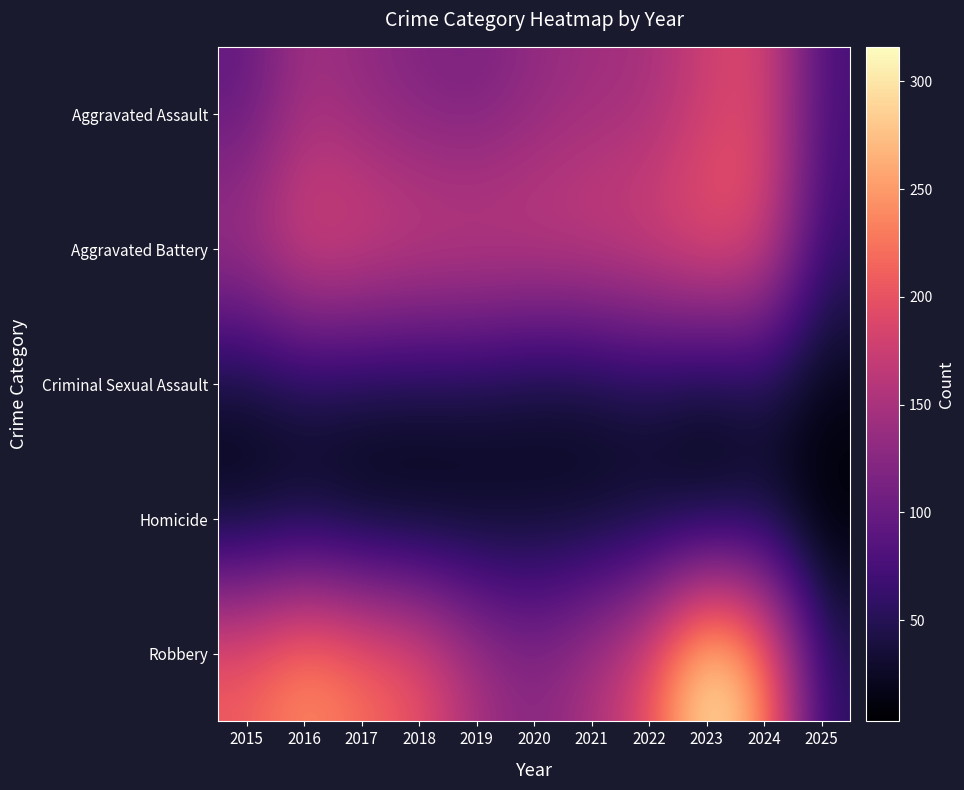

At 2023, list the series in order from smallest to largest.

Homicide, Criminal Sexual Assault, Aggravated Assault, Aggravated Battery, Robbery